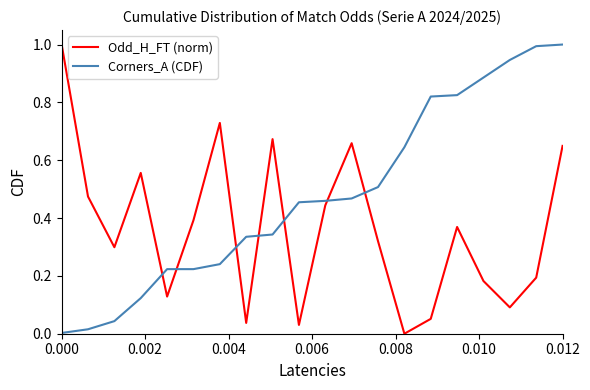

What is the difference between the maximum and minimum values in the Odd_H_FT (norm) series?

1.0